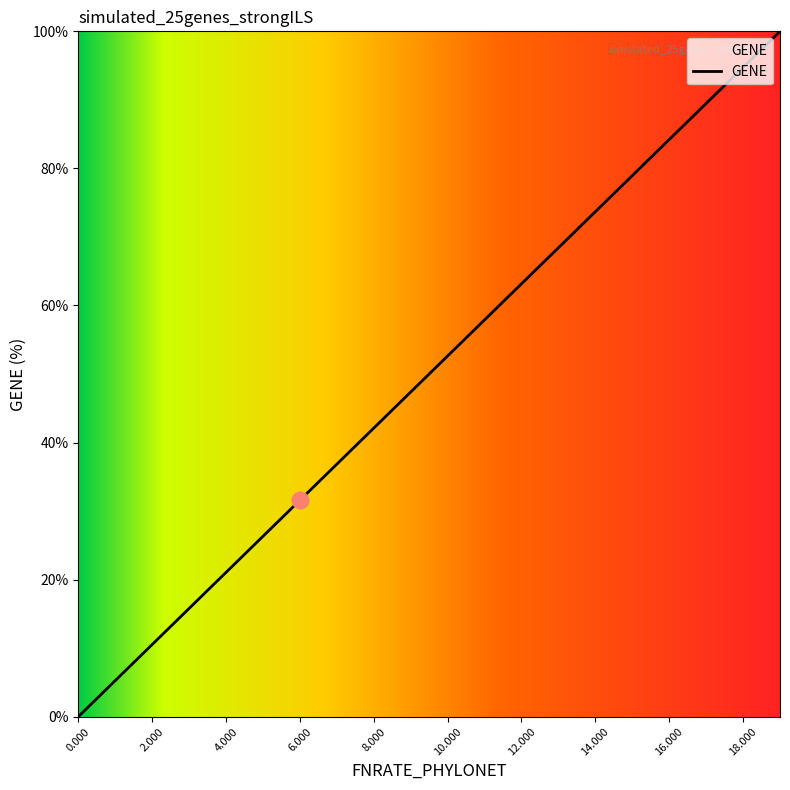

What is the difference between the maximum and minimum values?

100.0